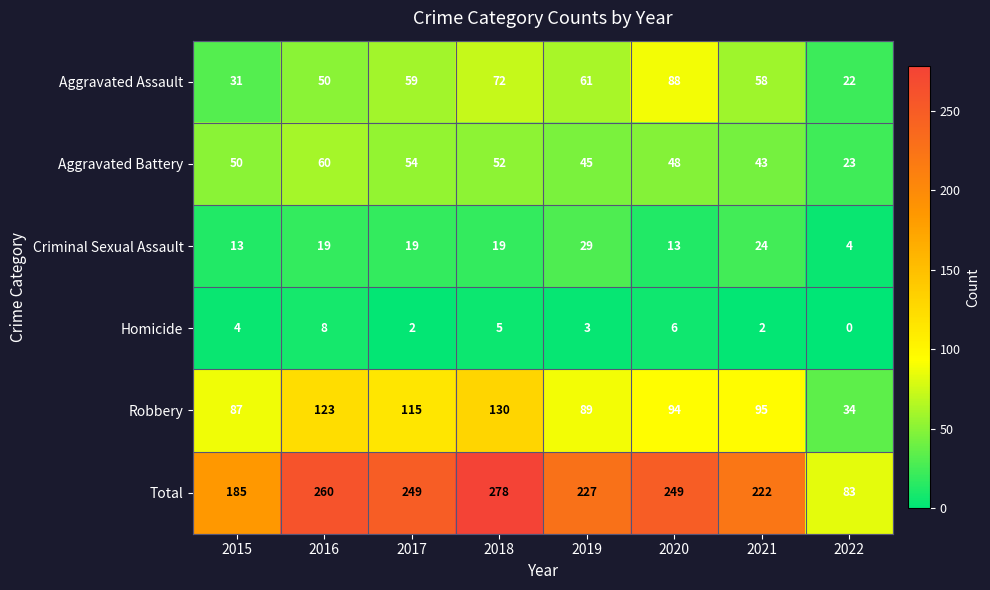

How many Homicide values are between 2 and 6?

6